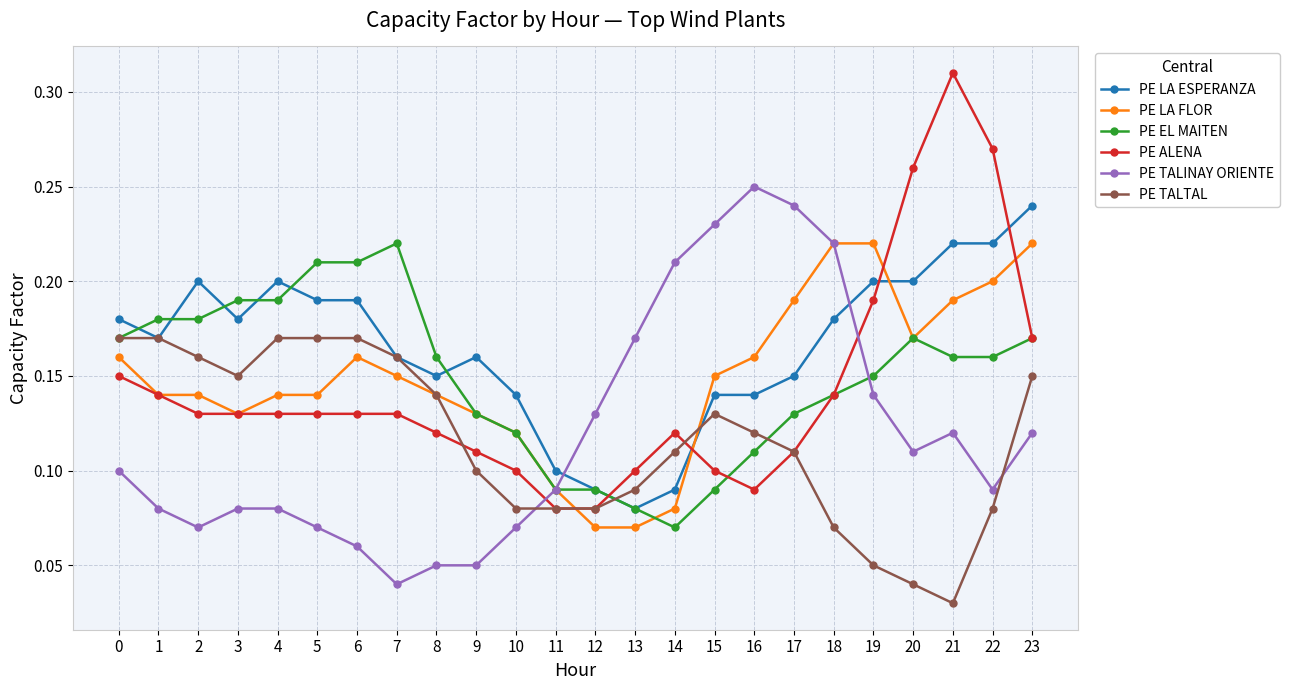

True or false: PE TALINAY ORIENTE has more than 0 interior local peaks.

True